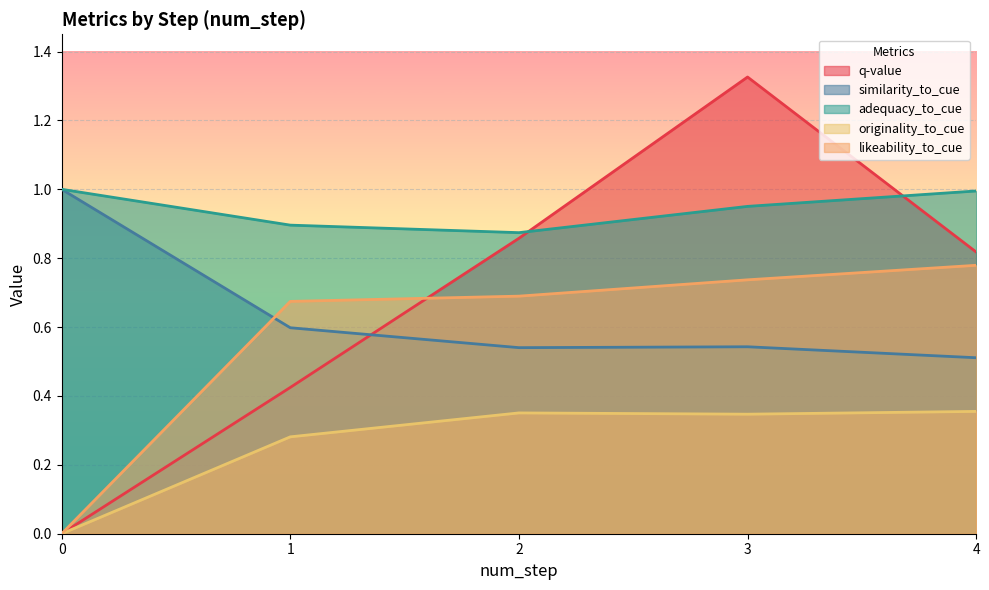

Reading left to right, what are all the values shown in this chart?

q-value: 0.0	0.4	0.9	1.3	0.8
similarity_to_cue: 1.0	0.6	0.5	0.5	0.5
adequacy_to_cue: 1.0	0.9	0.9	1.0	1.0
originality_to_cue: 0.0	0.3	0.4	0.3	0.4
likeability_to_cue: 0.0	0.7	0.7	0.7	0.8